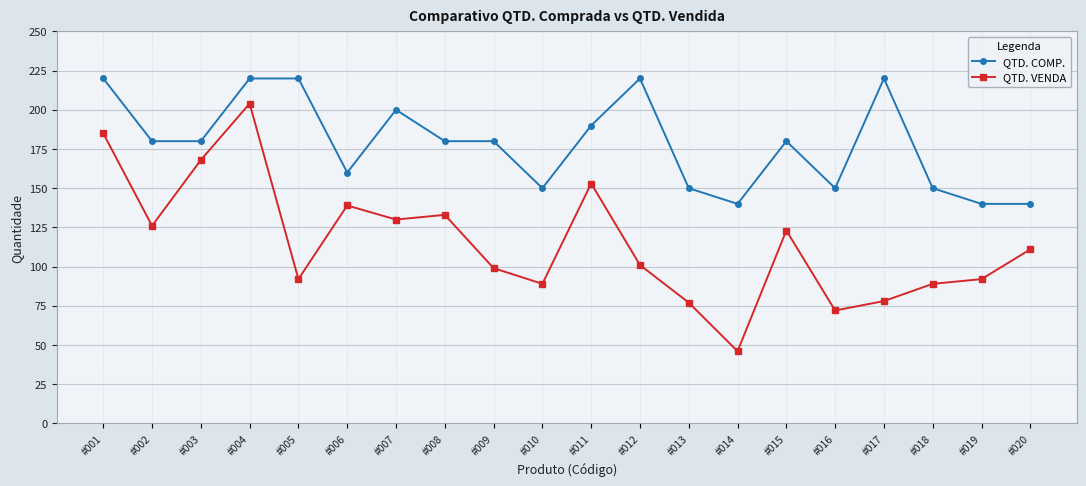

True or false: QTD. VENDA and QTD. COMP. cross at least once.

False